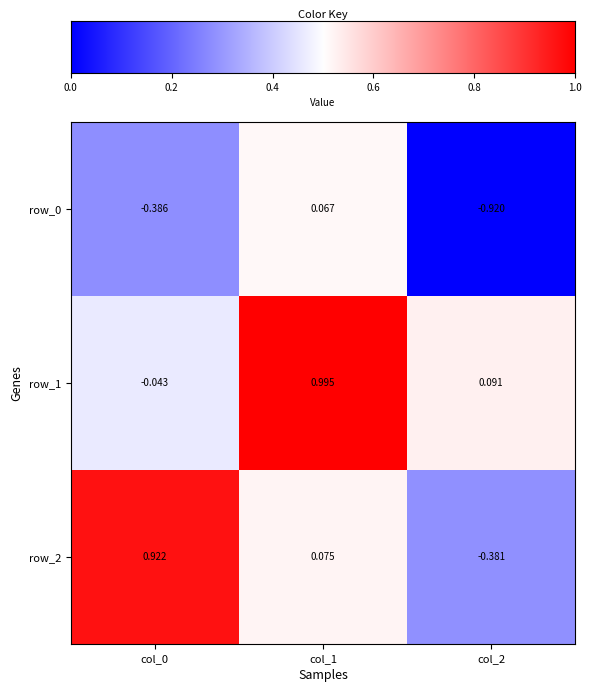

At how many categories does at least one series exceed 0?

3